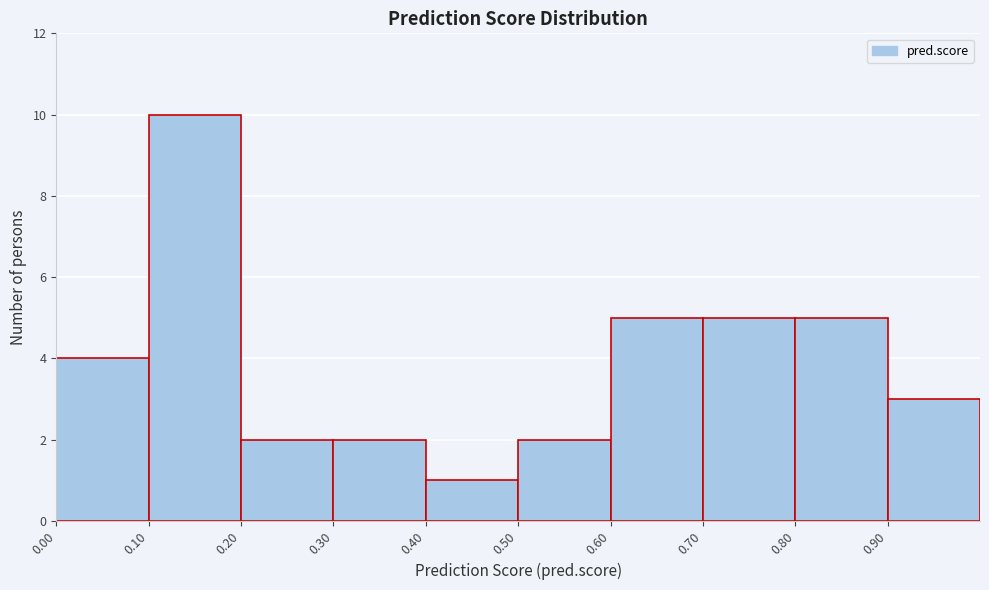

Reading left to right, transcribe this chart: for each bar, give the range it covers on the x-axis and its height. The values are not printed on the chart, so give them approximately, as read against the axis.

0.0 to 0.1: 4
0.1 to 0.2: 10
0.2 to 0.3: 2
0.3 to 0.4: 2
0.4 to 0.5: 1
0.5 to 0.6: 2
0.6 to 0.7: 5
0.7 to 0.8: 5
0.8 to 0.9: 5
0.9 to 1.0: 3